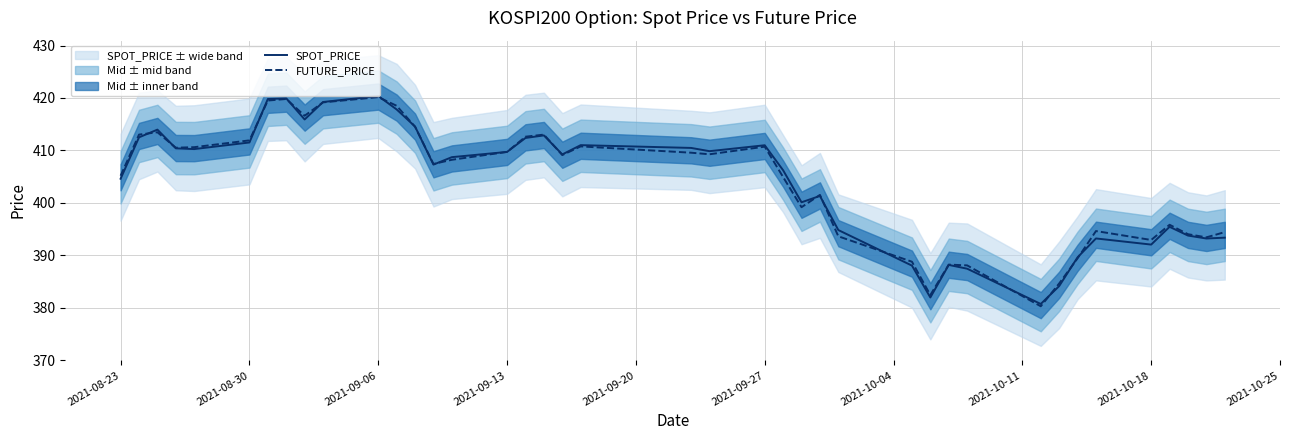

What is the difference between the second highest and minimum values in the FUTURE_PRICE series?

39.6